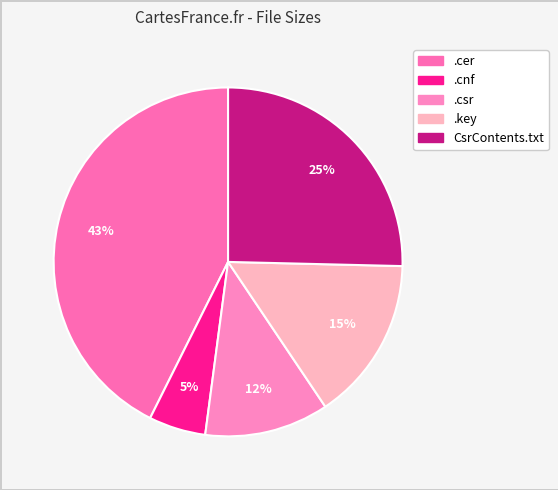

How many segments does this pie chart have?

5